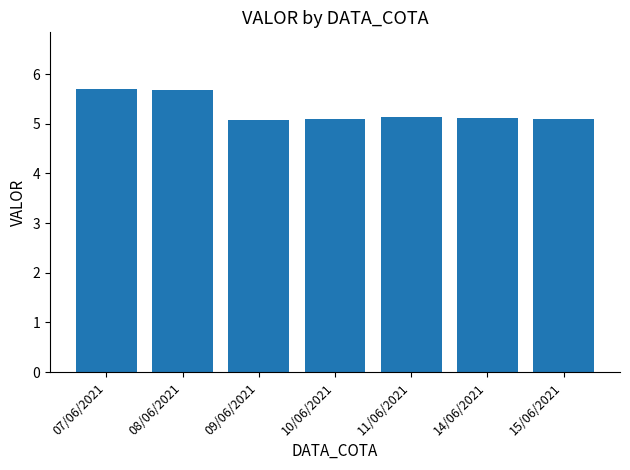

What is the value of the 5th bar from the left?

5.1